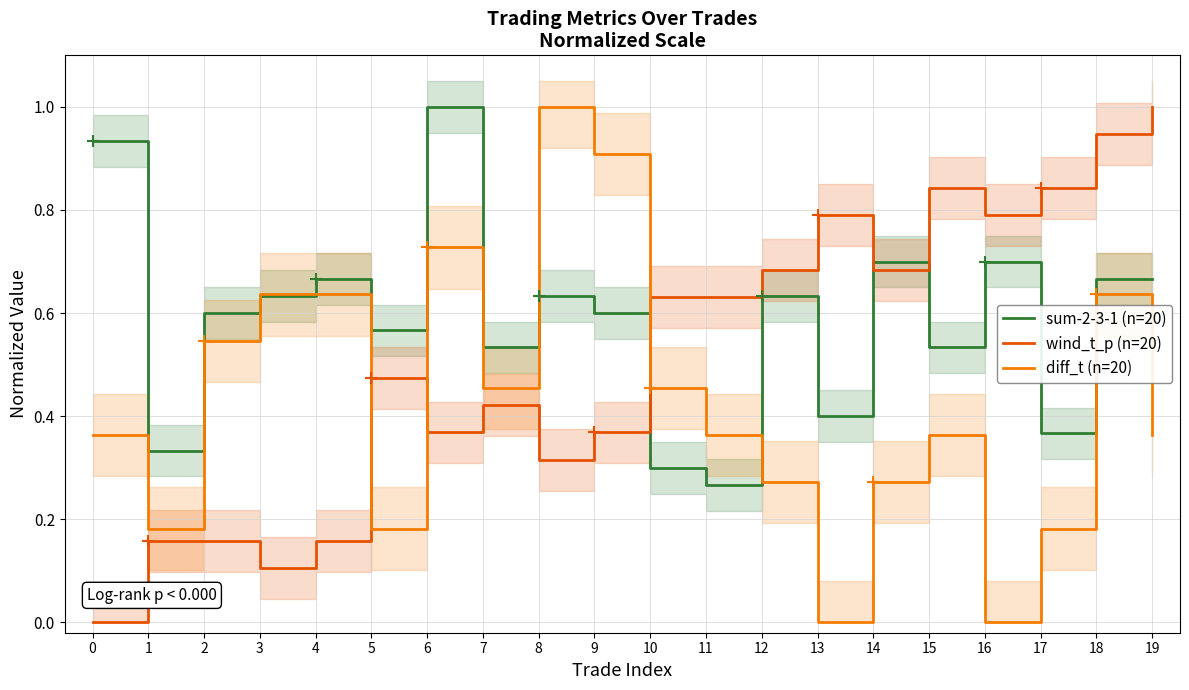

Where is the first local minimum for wind_t_p (n=20)?

3